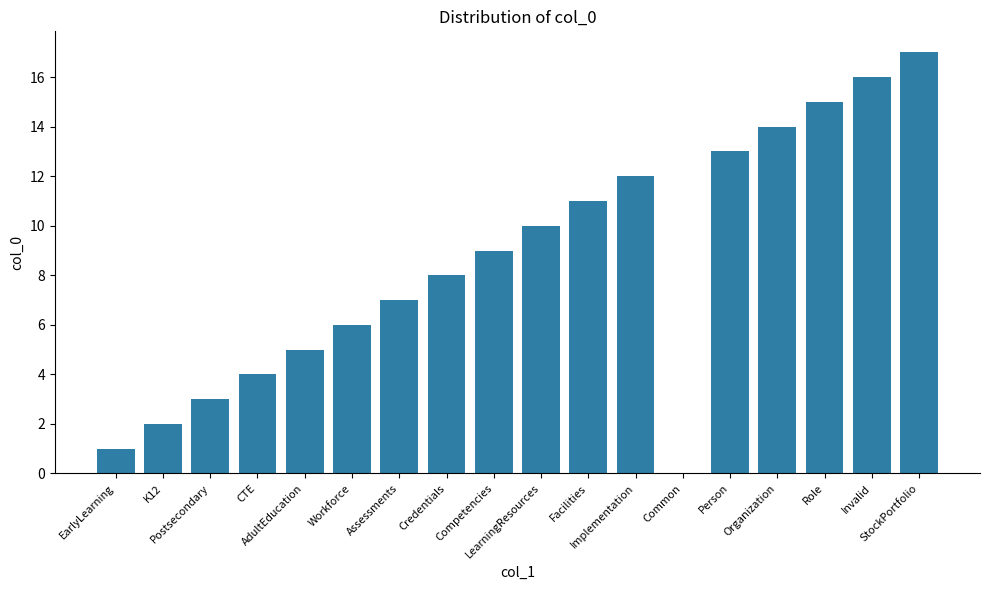

What is the greatest value displayed?

17